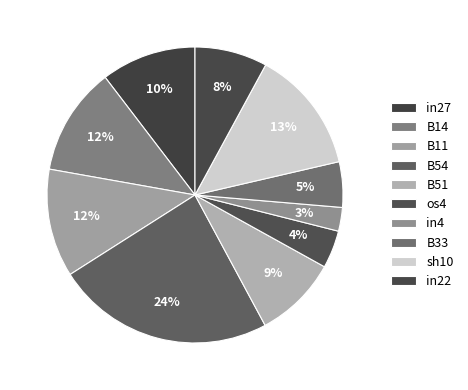

The B54 slice represents 13% of the pie. True or false?

False